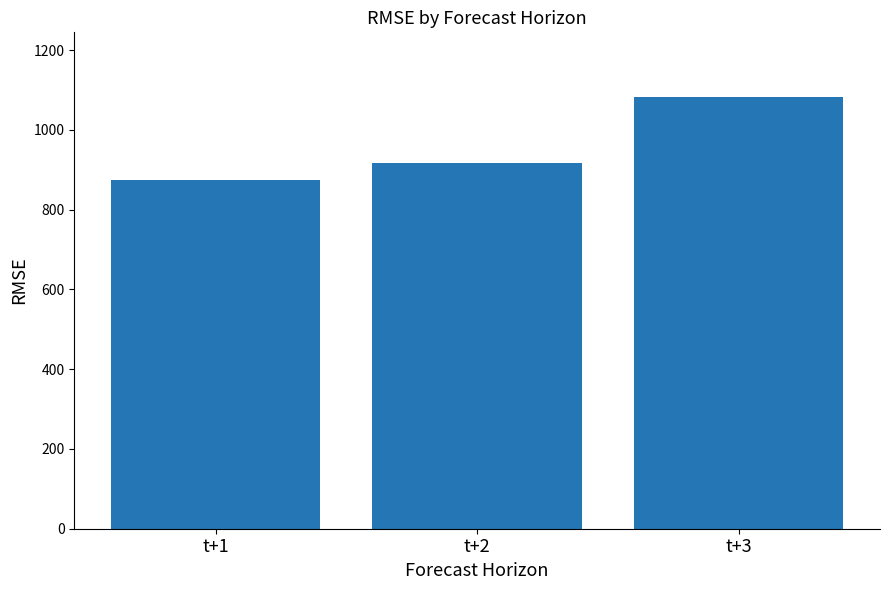

What is the sum of all values?

2873.4